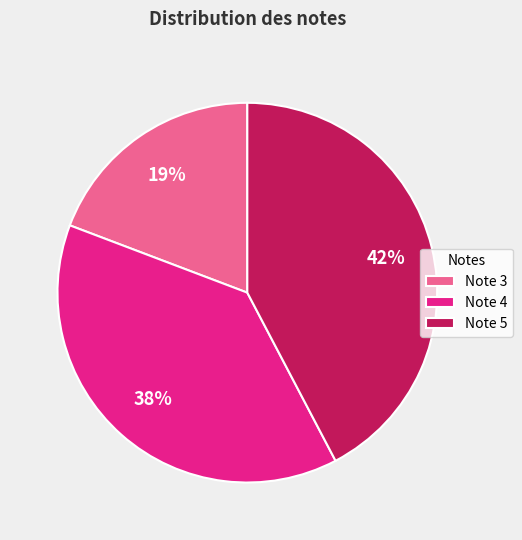

To the nearest percent, what percentage of the pie is Note 4?

38%